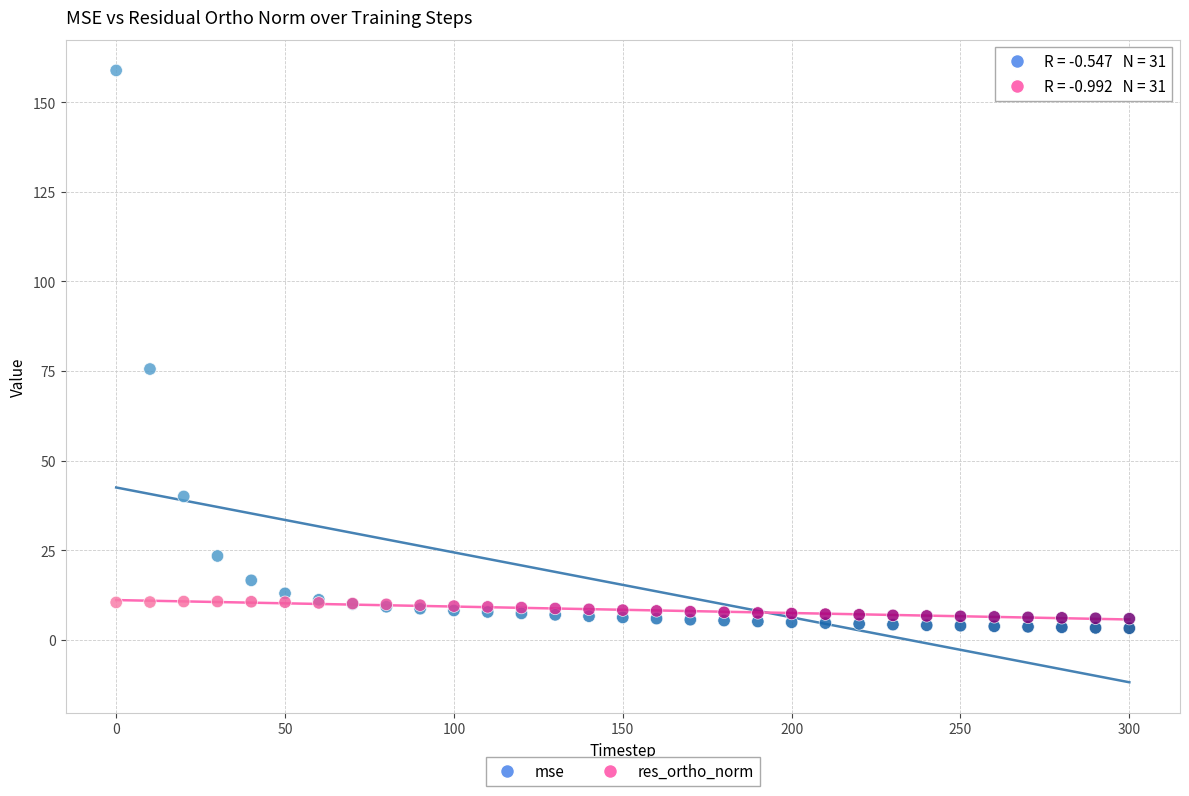

What is the X range (max minus min) for the scatter plot?

300.0